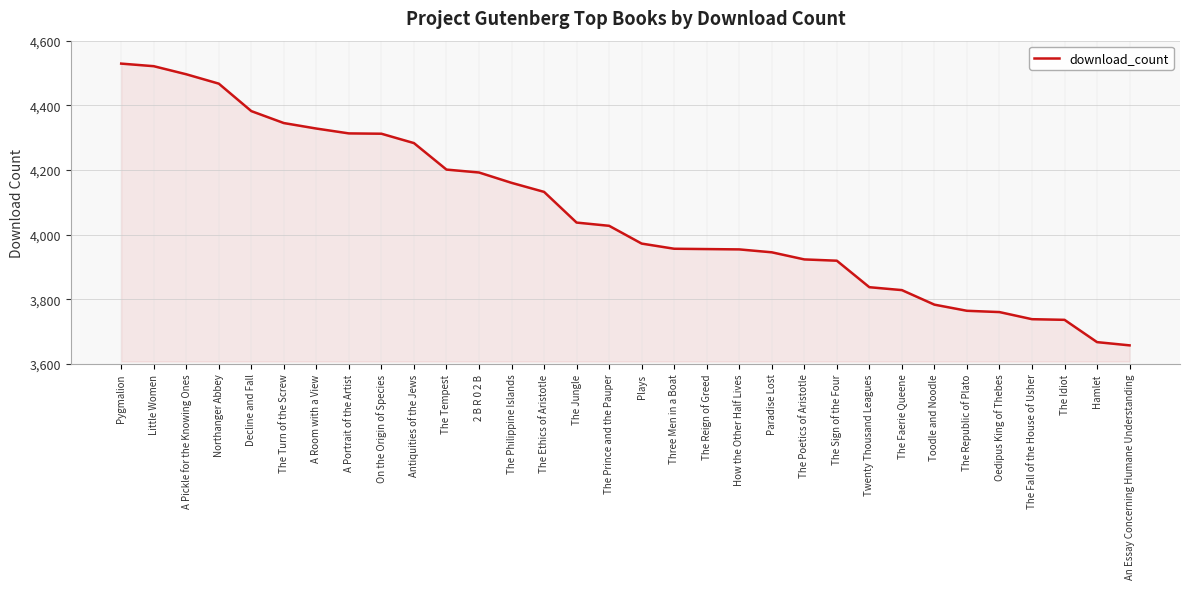

What is the difference between the maximum and second lowest values?

862